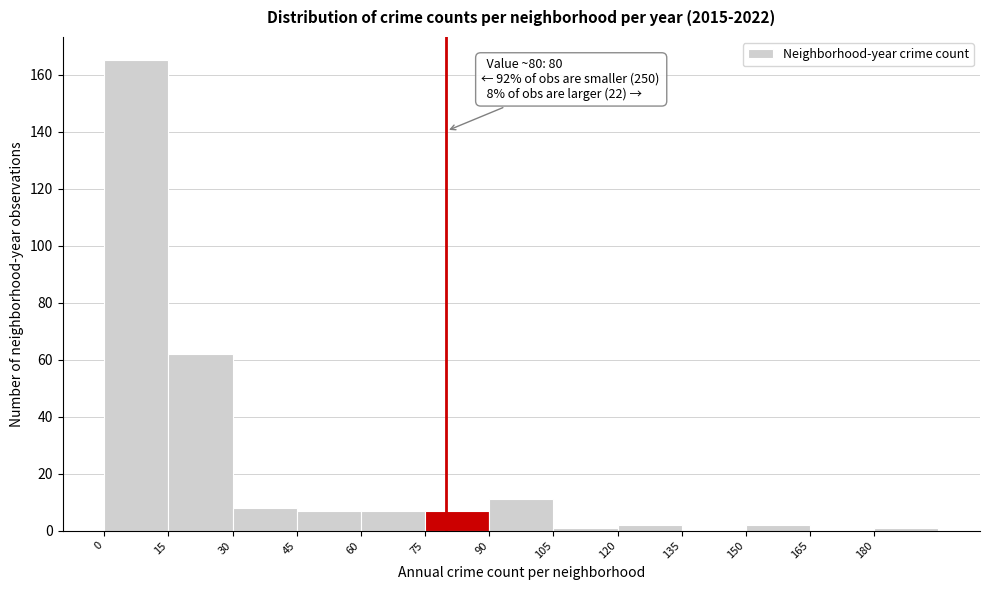

Which range on the x-axis has the tallest bar?

0 to 15